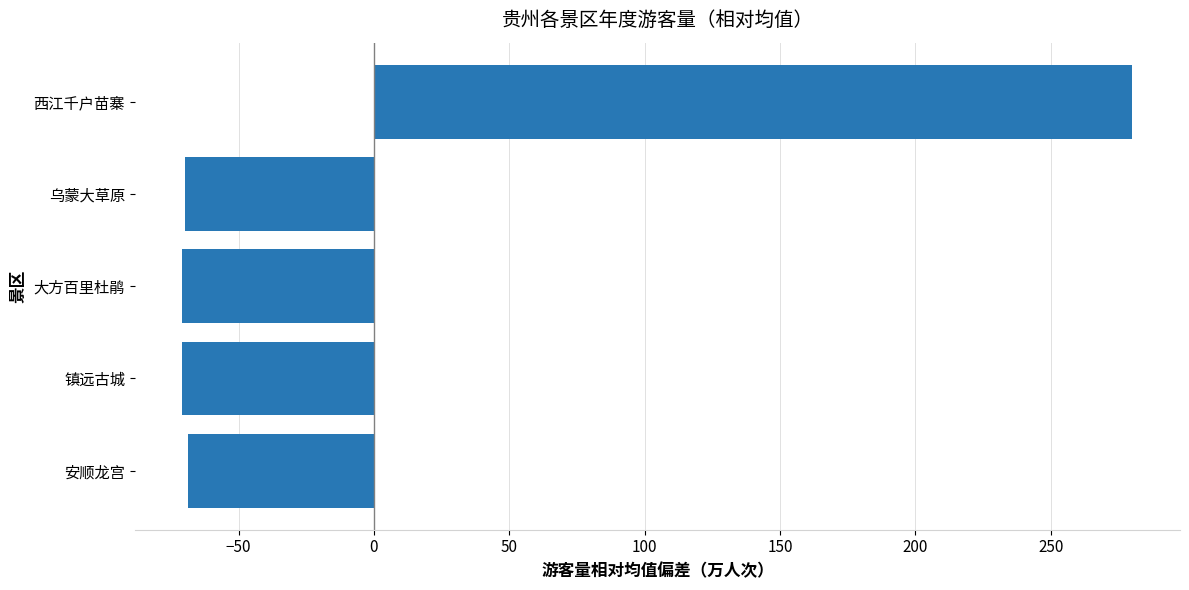

Count the number of categories in the chart.

5